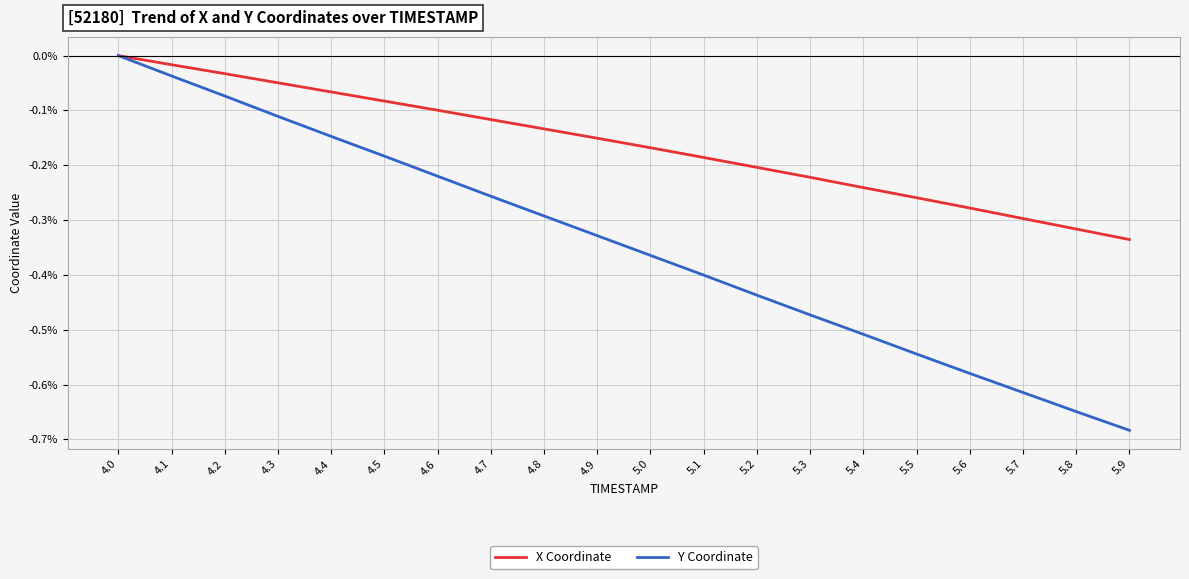

What position from the left is 5.5?

16